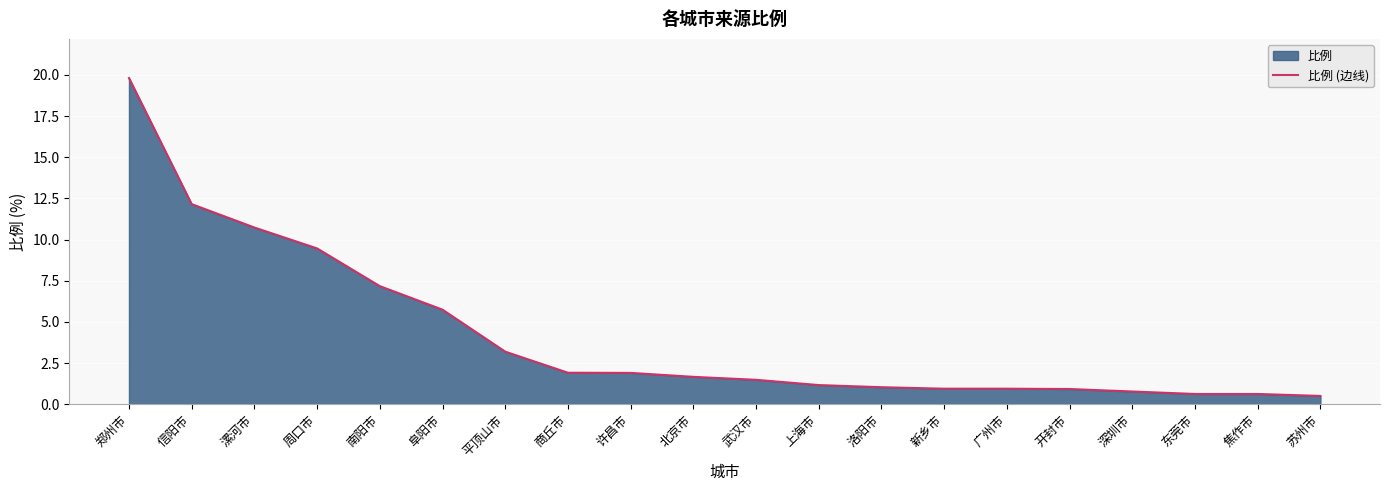

List the labels in order of value, smallest first.

苏州市, 东莞市, 焦作市, 深圳市, 开封市, 新乡市, 广州市, 洛阳市, 上海市, 武汉市, 北京市, 许昌市, 商丘市, 平顶山市, 阜阳市, 南阳市, 周口市, 漯河市, 信阳市, 郑州市